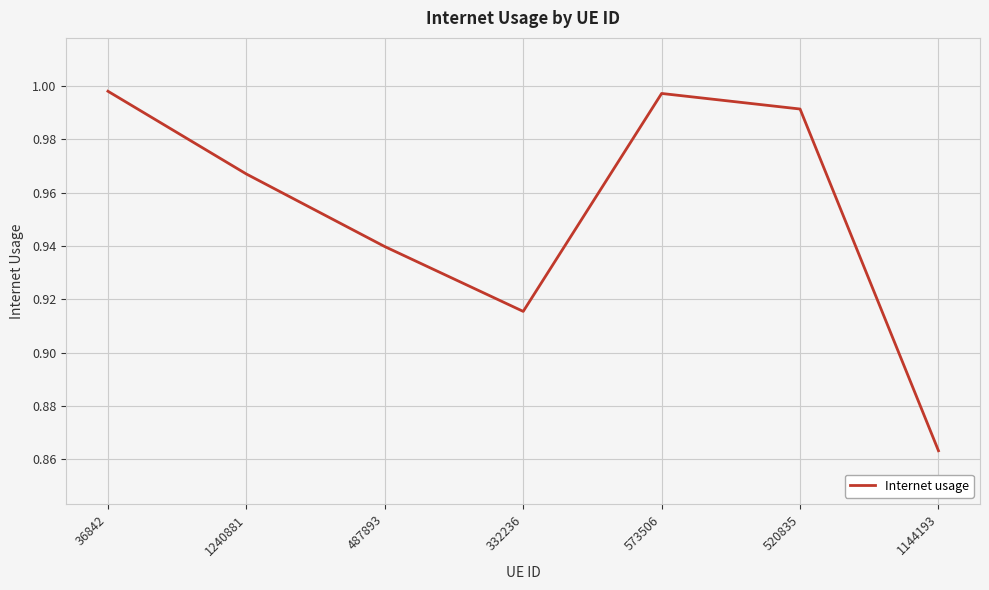

What position from the left is 36842?

1